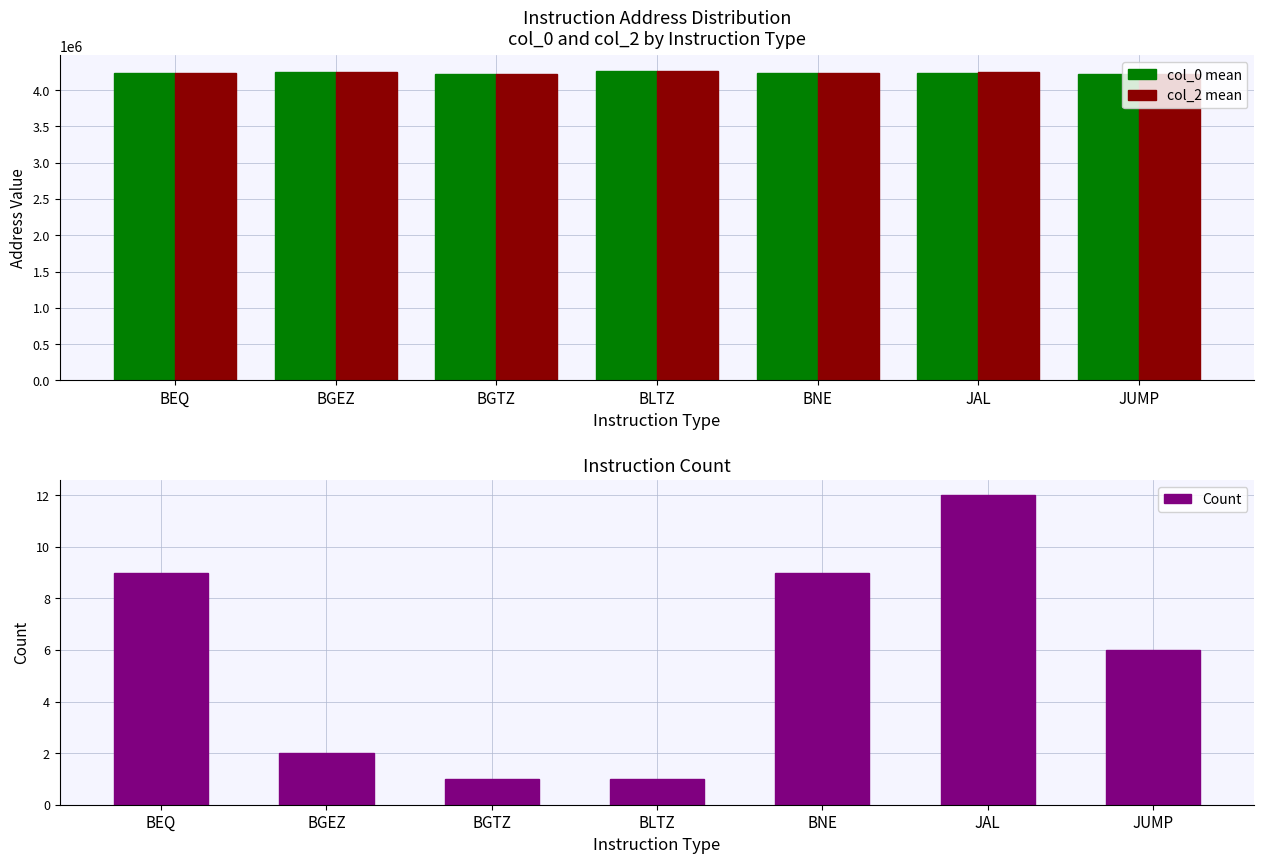

Between BNE and BEQ, which is larger?

BEQ